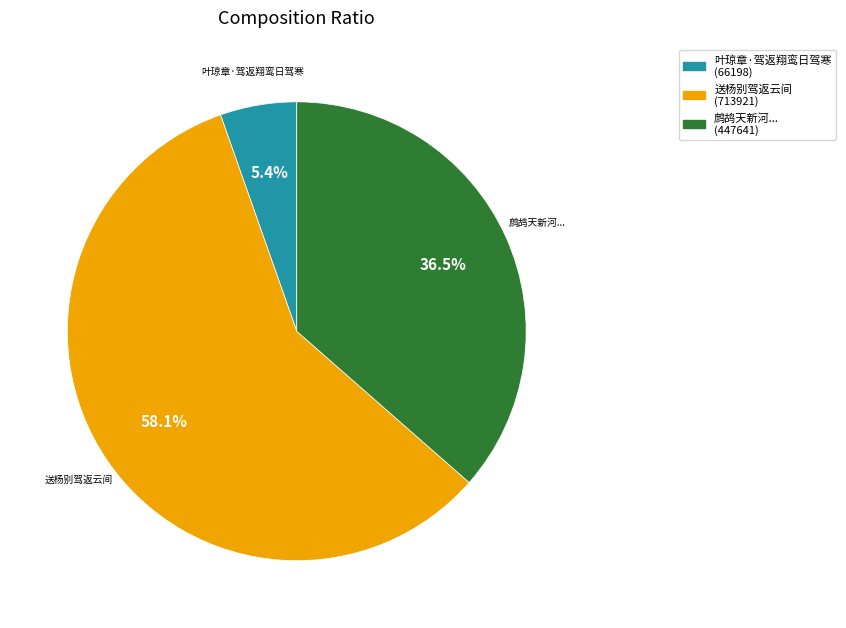

Does any single category account for the majority?

Yes